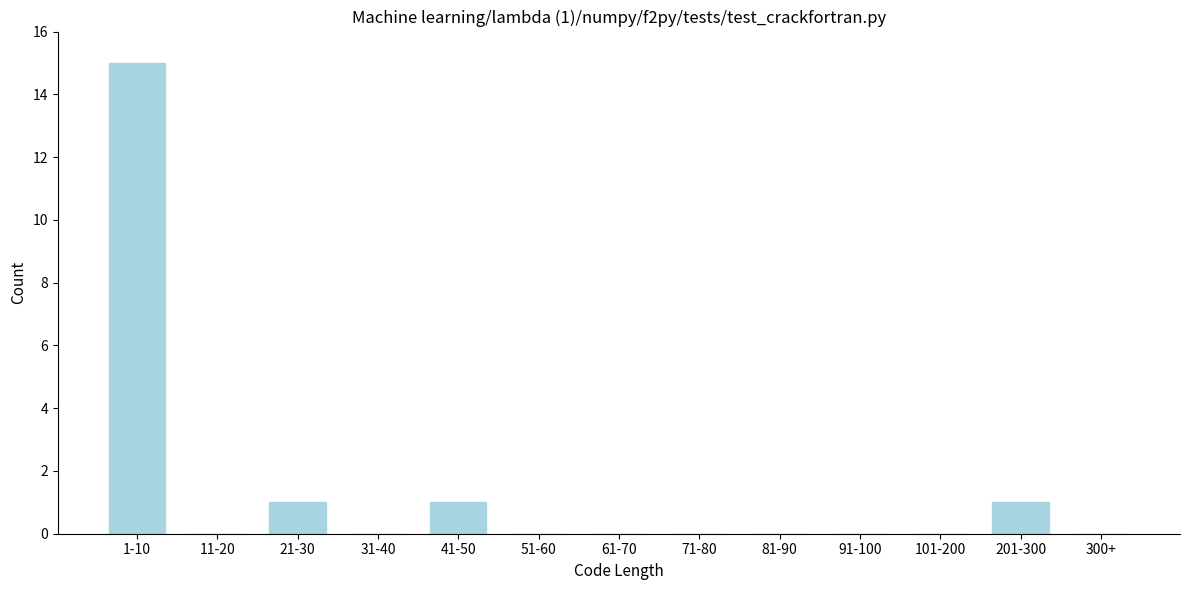

Reading right to left, transcribe all the data shown in this chart.

300+=0	201-300=1	101-200=0	91-100=0	81-90=0	71-80=0	61-70=0	51-60=0	41-50=1	31-40=0	21-30=1	11-20=0	1-10=15